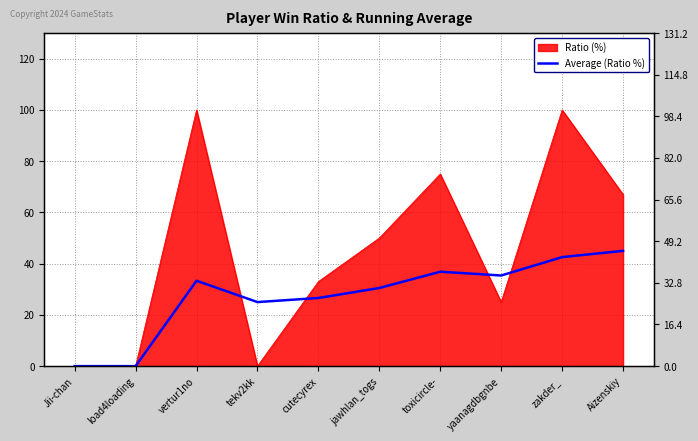

Between yaanagdbgnbe and zakder_, which is larger?

zakder_